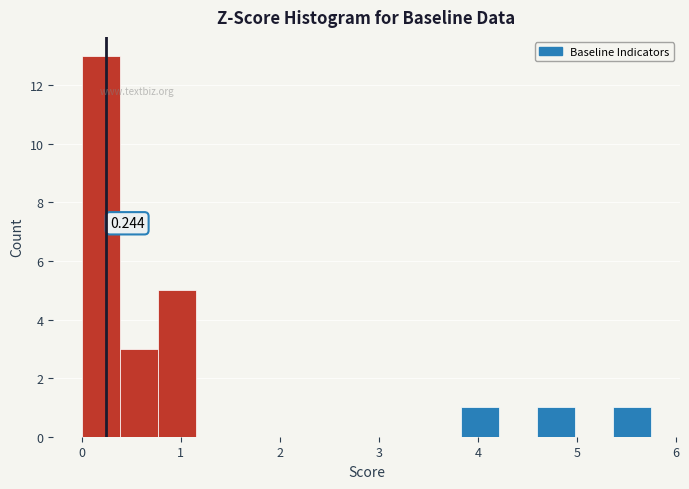

Read against the x-axis, roughly where is the centre of the tallest bar?

0.2